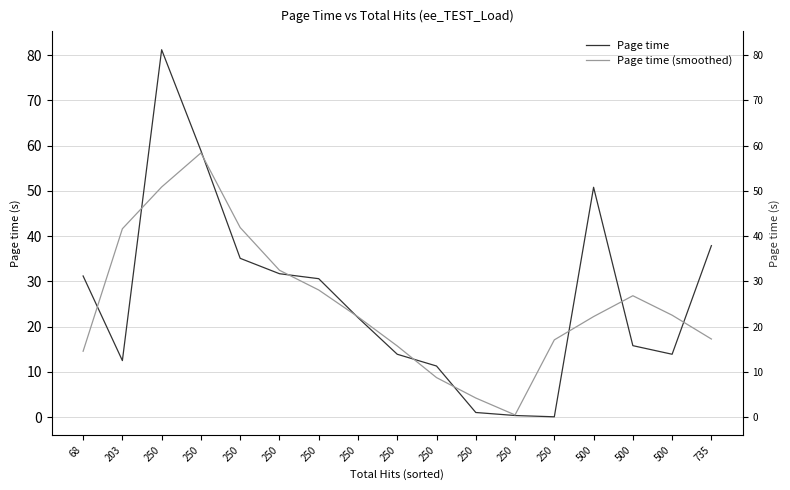

What is the difference between the second highest and second lowest values in the Page time series?

58.5